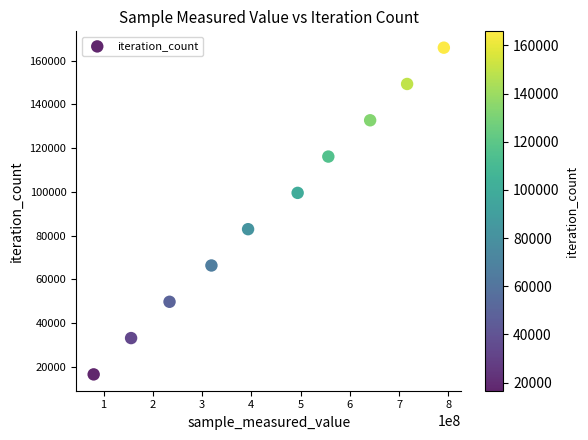

What is the average X value?

438184932